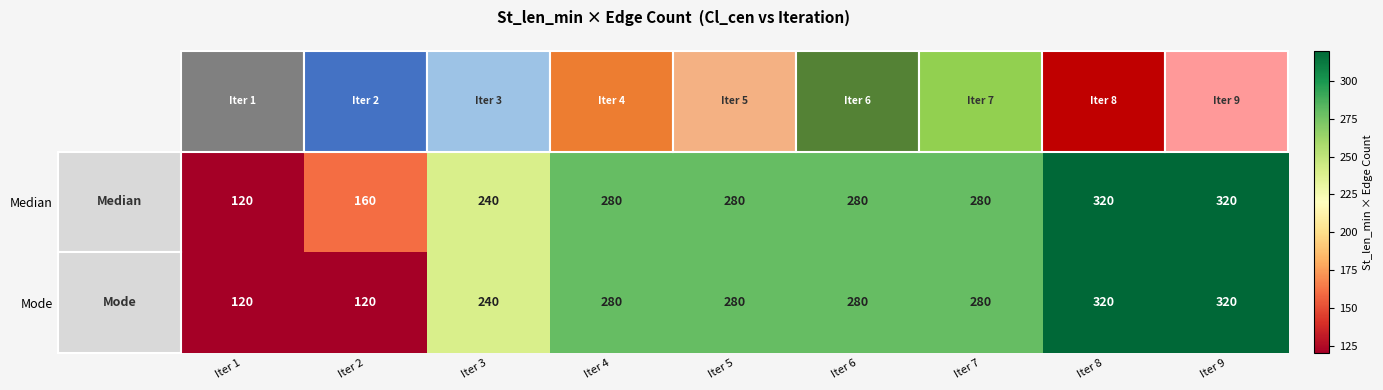

Rank the series by their average value, from lowest to highest.

Mode, Median